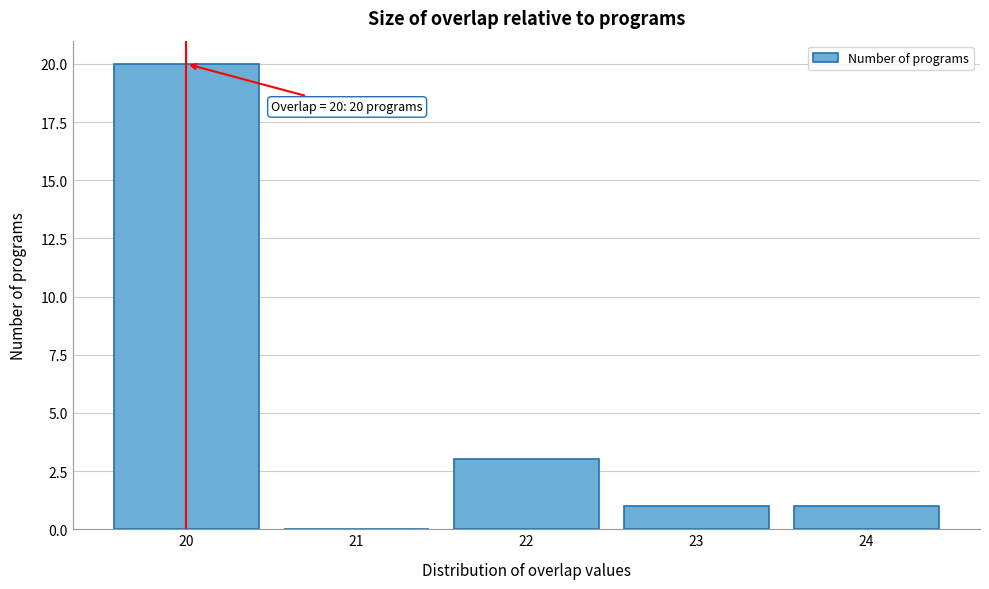

Reading left to right, what are all the values shown in this chart?

20=20	21=0	22=3	23=1	24=1